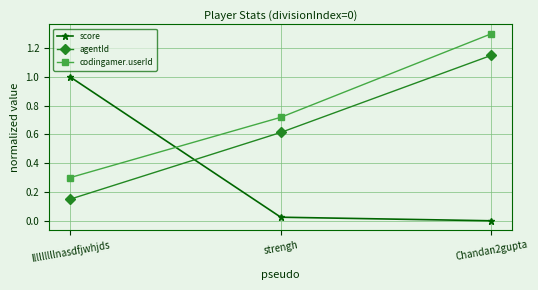

What is the label of the 1st point from the right?

Chandan2gupta